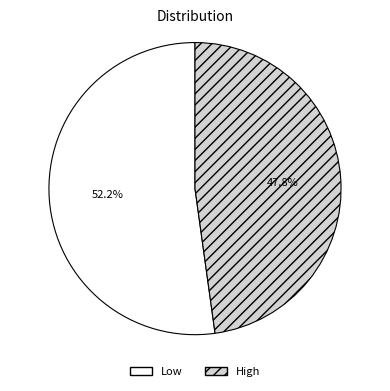

Combined, what portion of the pie is Low and High?

100.0%